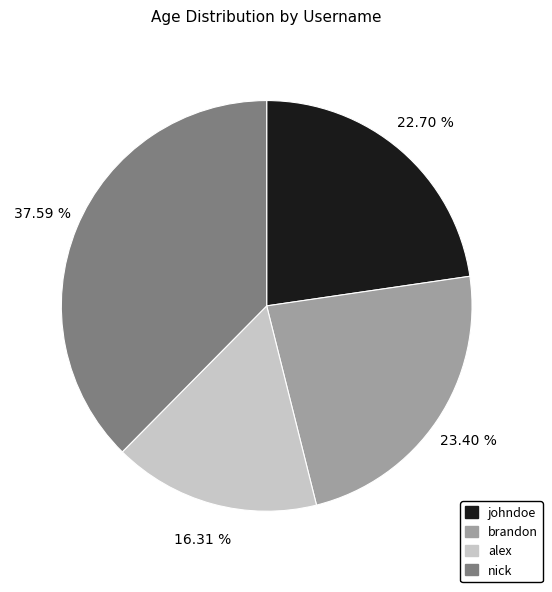

What percentage is the alex slice, to the nearest percent?

16%